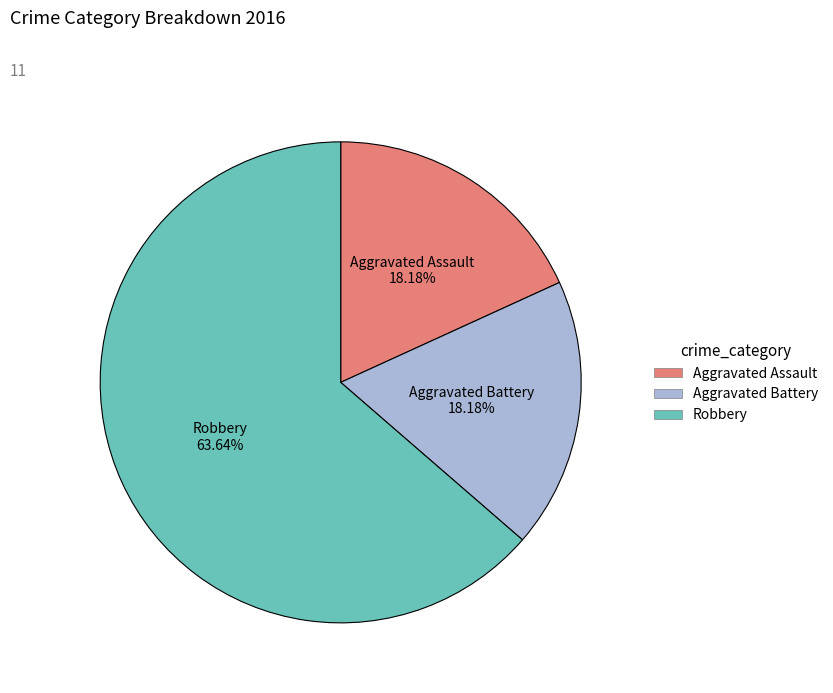

Is it true that Aggravated Battery is 18% of the pie?

True